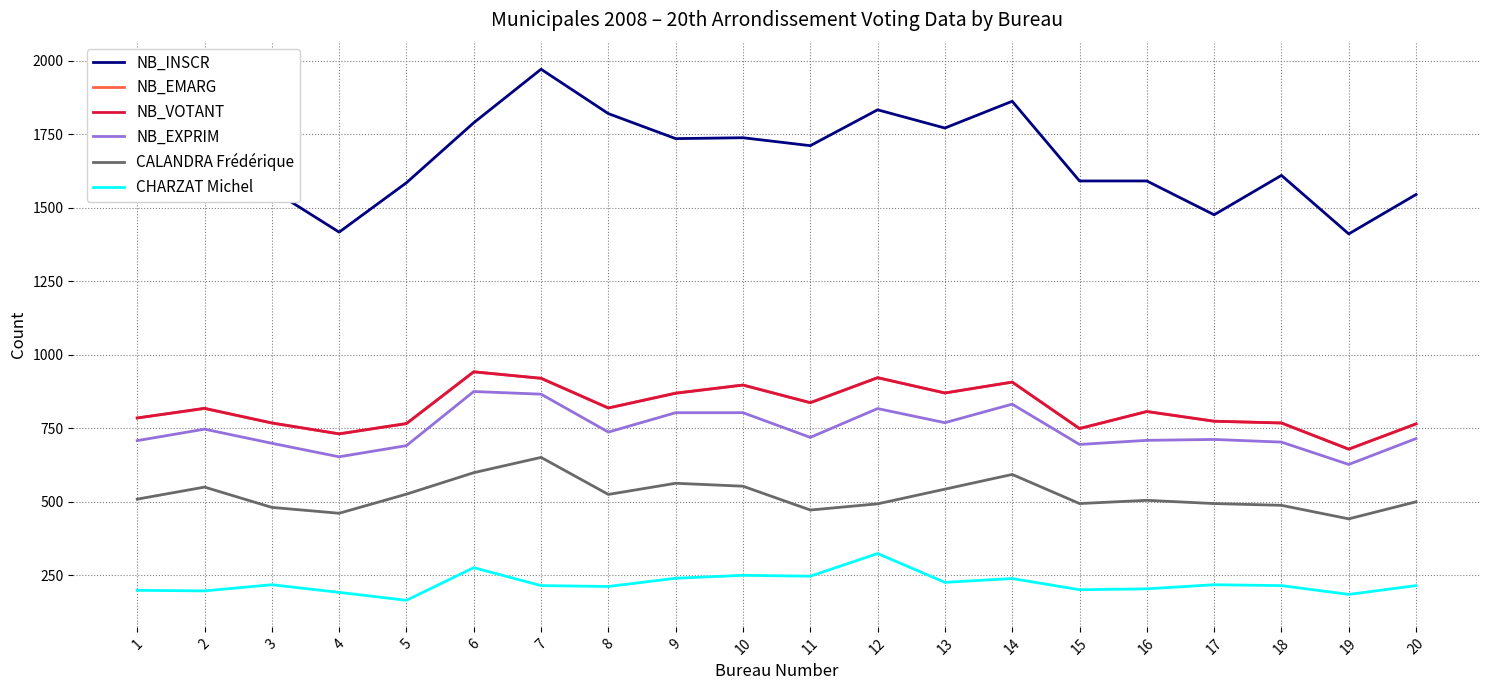

Read the NB_INSCR value at 13.

1771